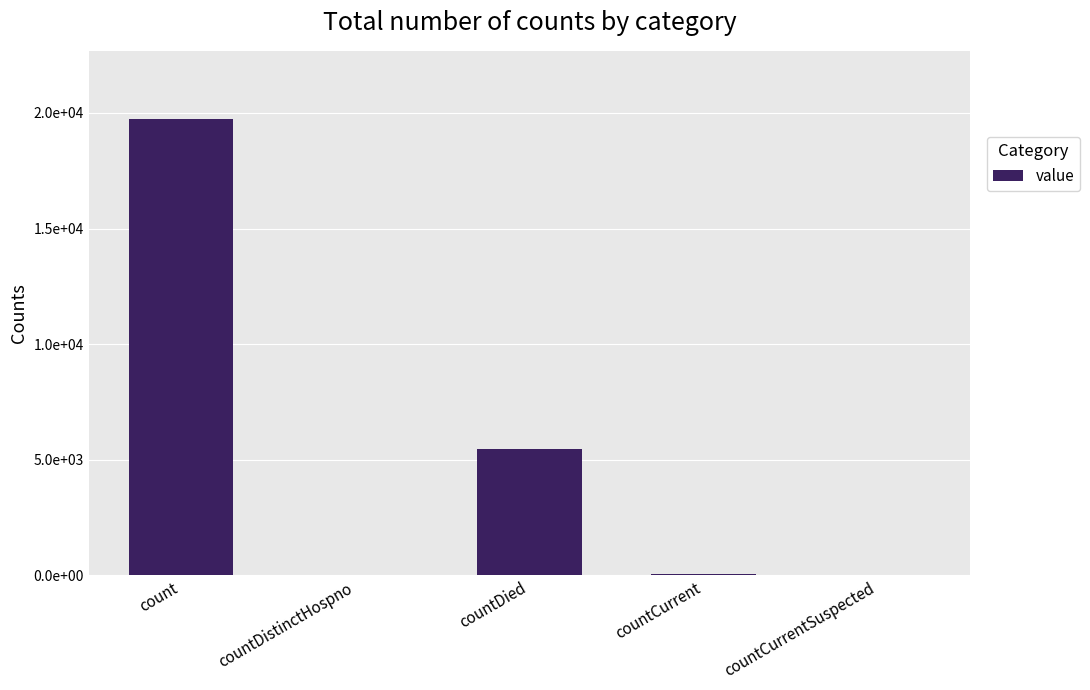

Reading left to right, transcribe all the data shown in this chart.

count=19727	countDistinctHospno=36	countDied=5446	countCurrent=53	countCurrentSuspected=0